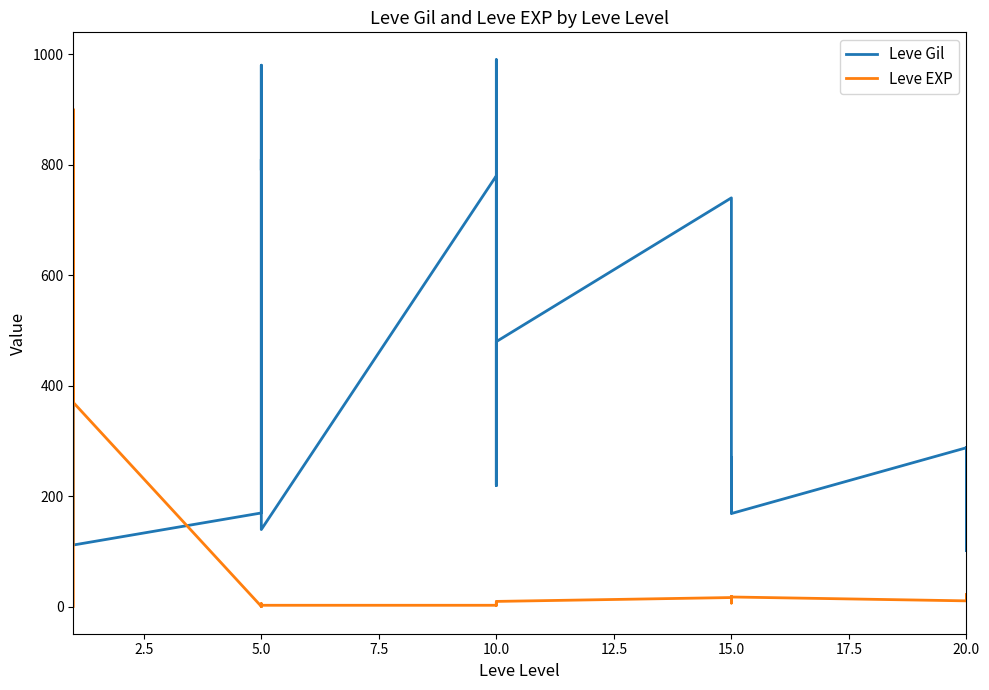

How many lines are shown in the chart?

2